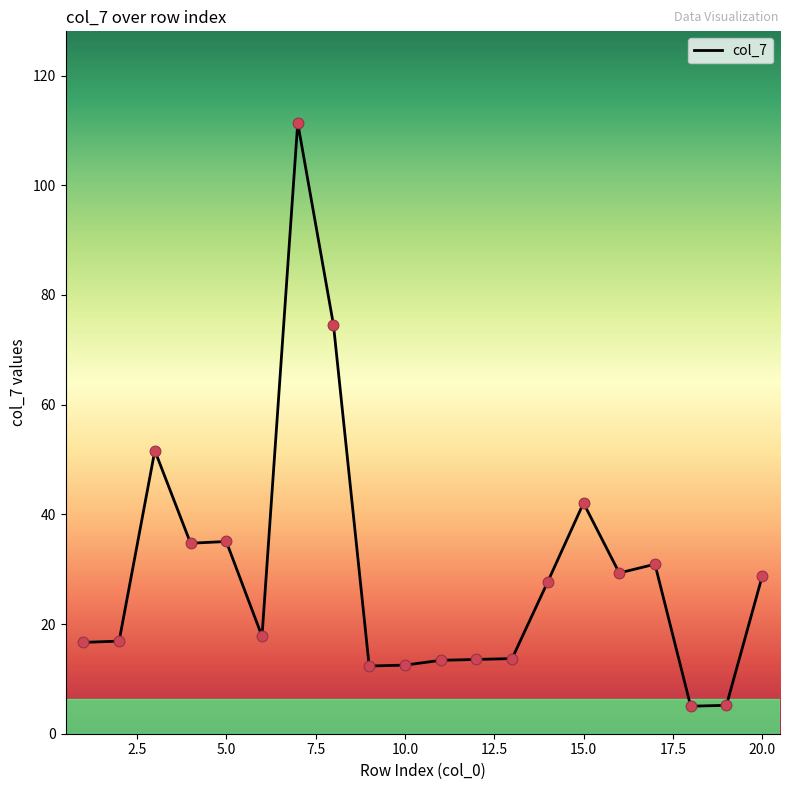

What is the difference between the maximum and minimum values?

106.4